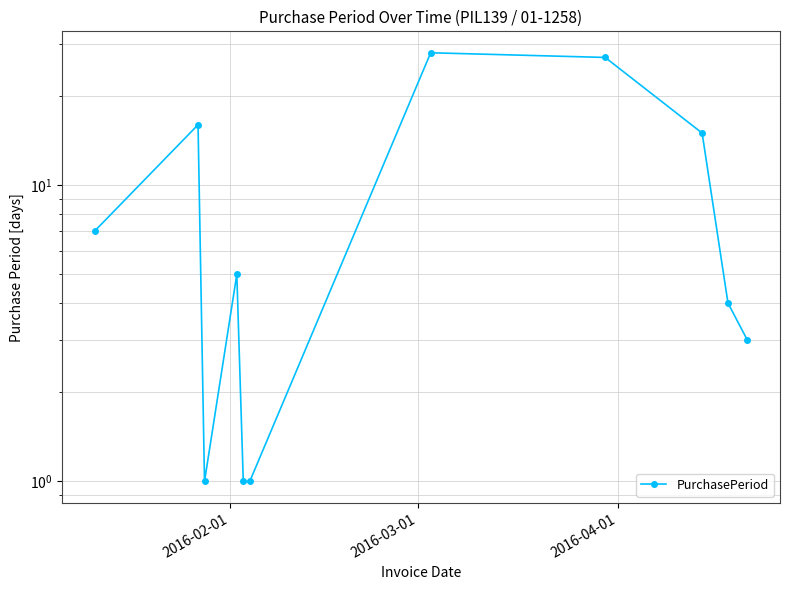

Which has a higher value, 2016-04-01 or 2016-03-01?

2016-03-01